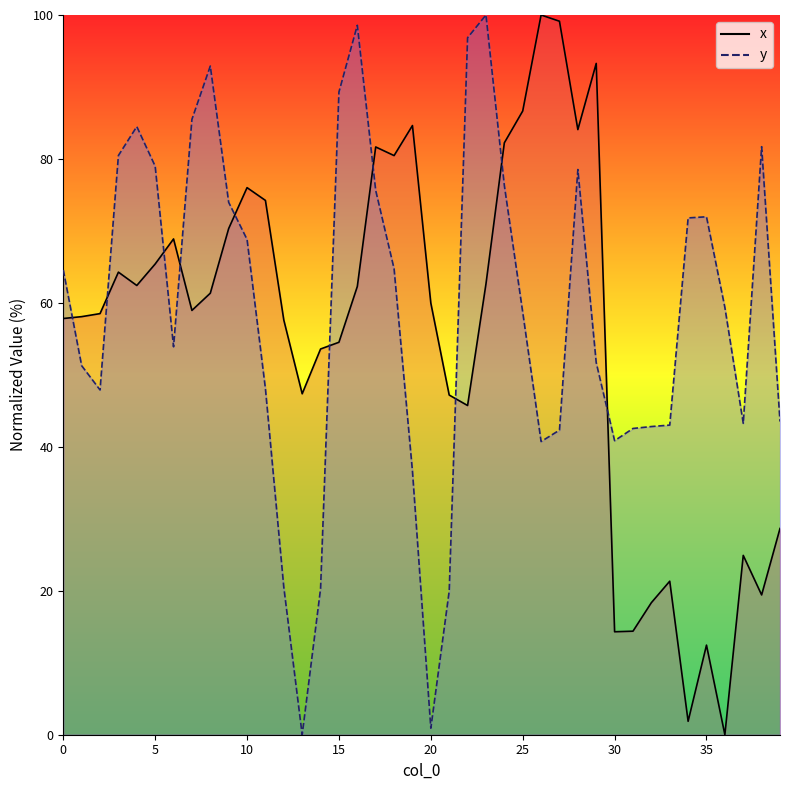

Where is x_line nearest to the value 50?

13